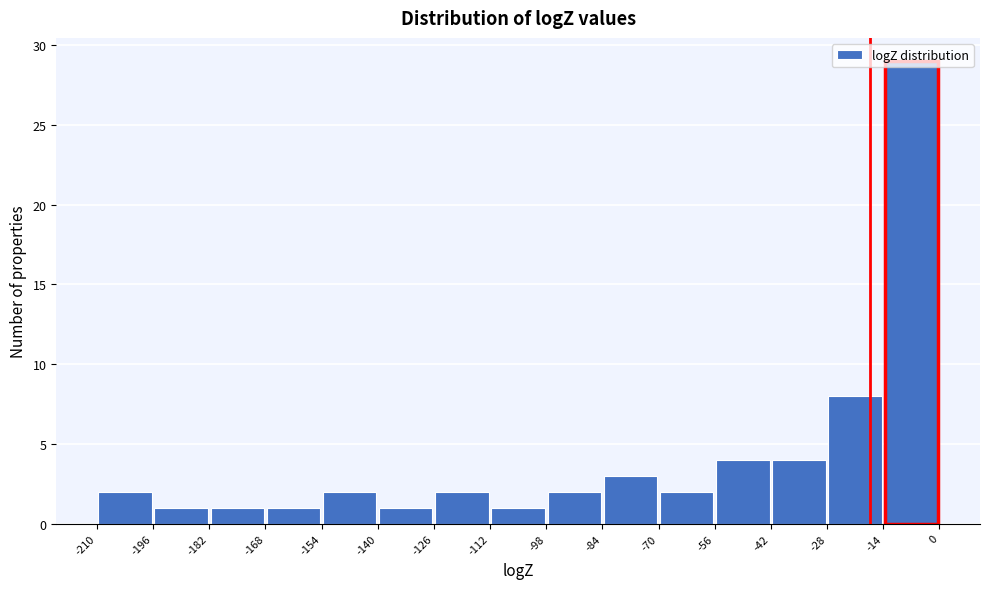

Which range on the x-axis has the tallest bar?

-14 to 0